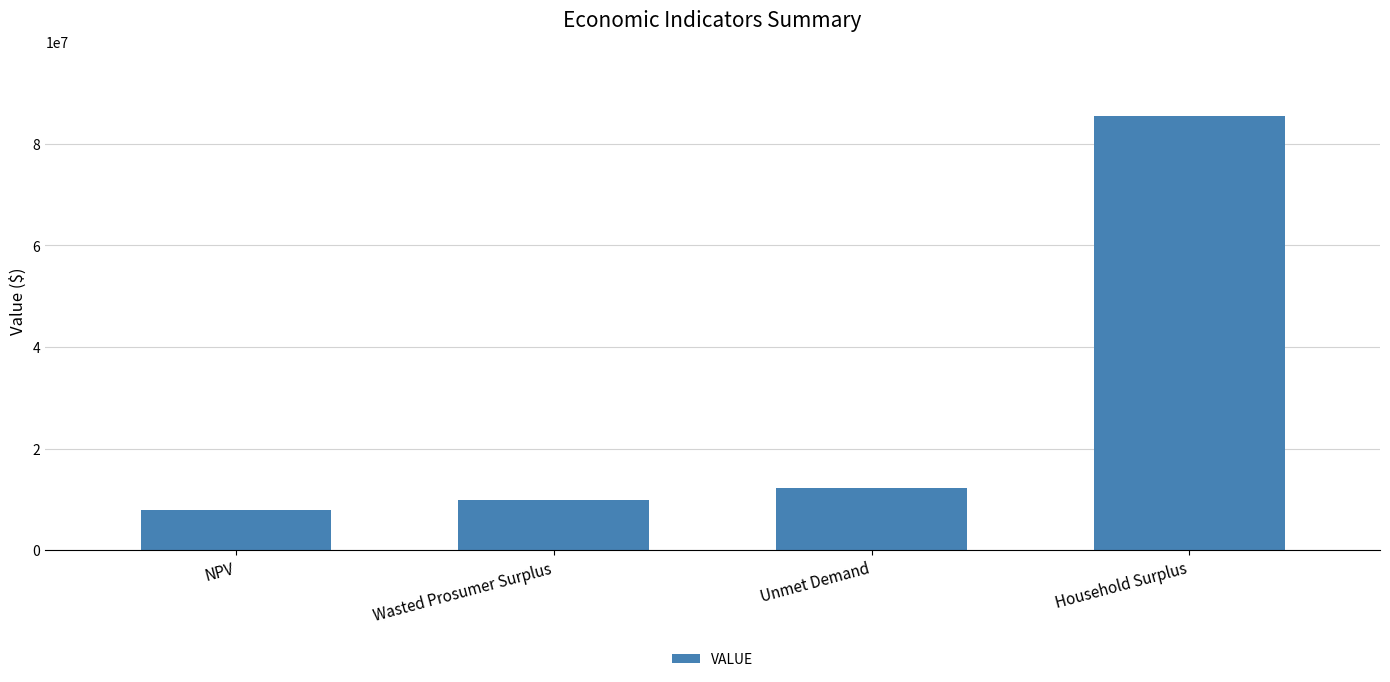

Between Wasted Prosumer Surplus and Household Surplus, which is larger?

Household Surplus